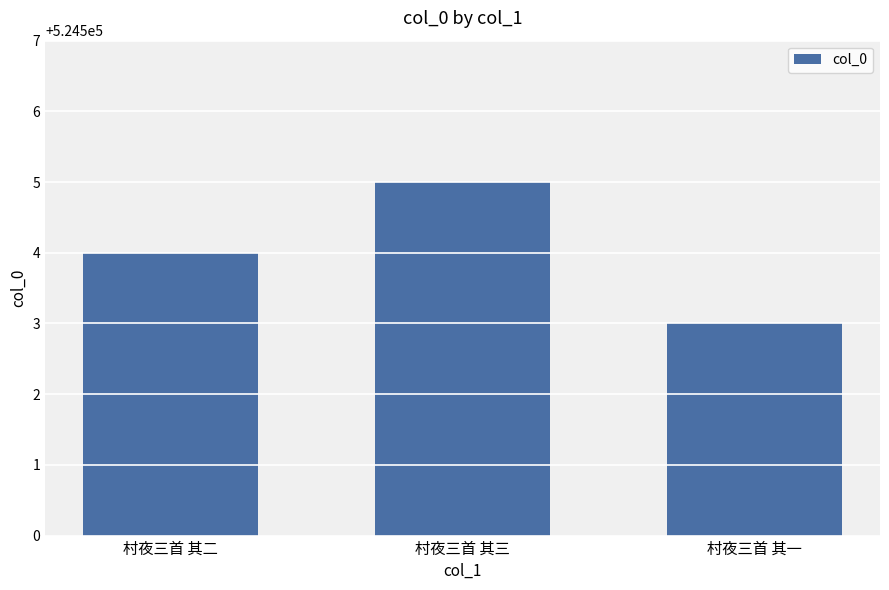

What is the maximum value shown in the chart?

524505